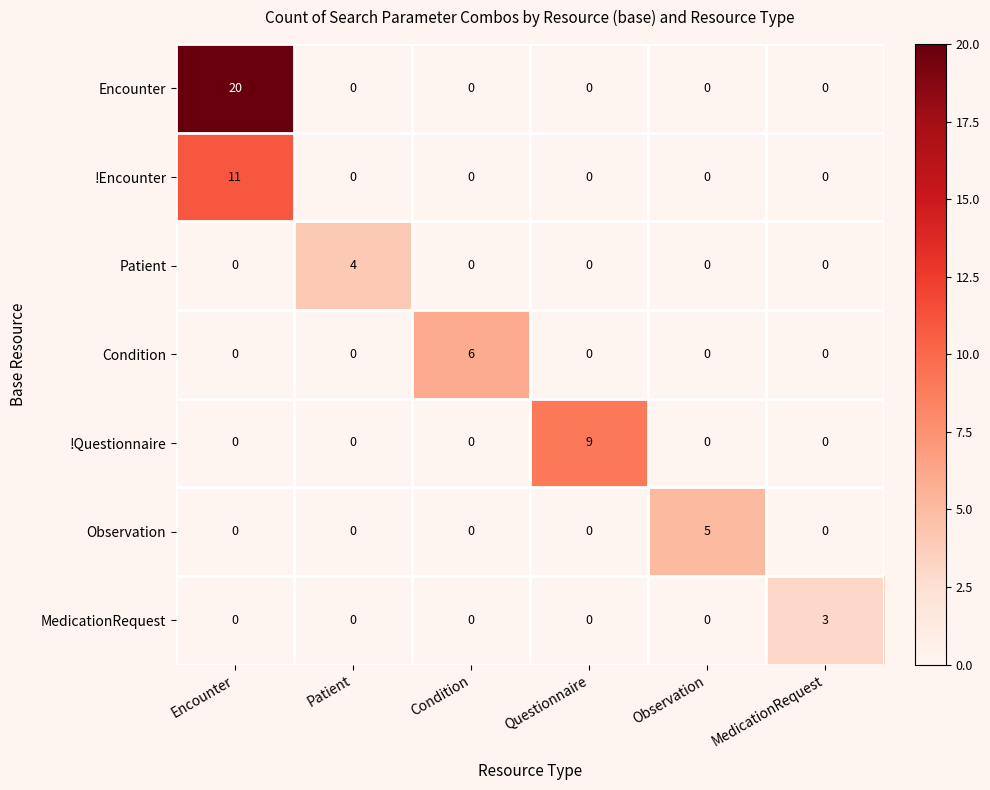

What is the total value across all series at Condition?

6